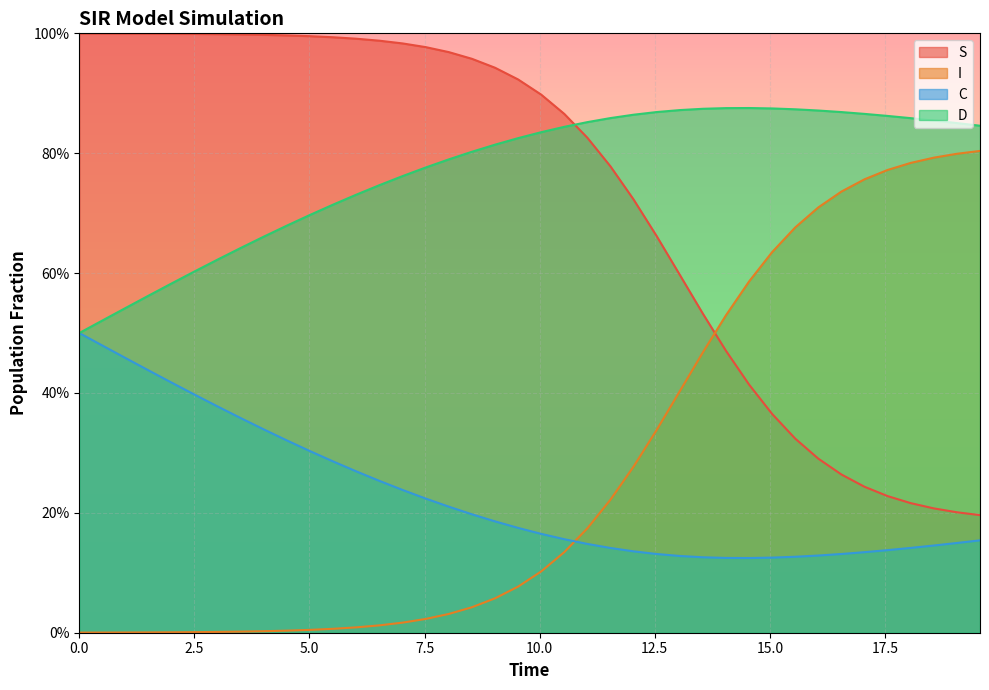

True or false: I has more than 1 points higher than both neighbors.

False